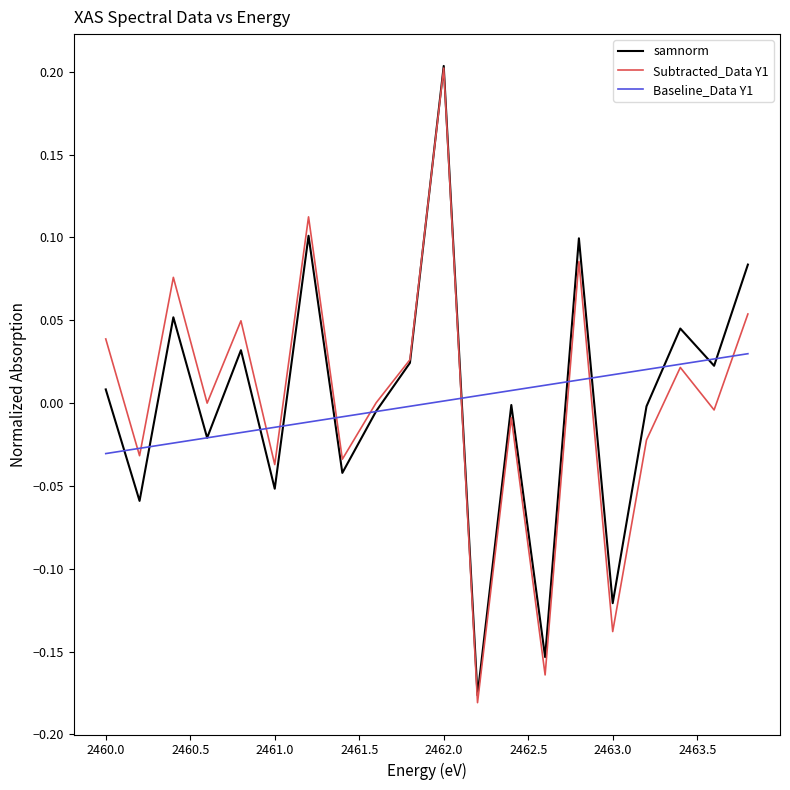

Which series has the widest spread of values?

Subtracted_Data Y1